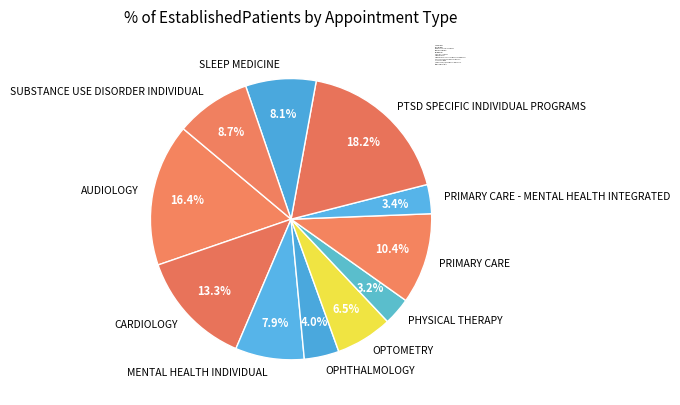

What is the ratio of the value at SUBSTANCE USE DISORDER INDIVIDUAL to the value at PHYSICAL THERAPY?

2.7